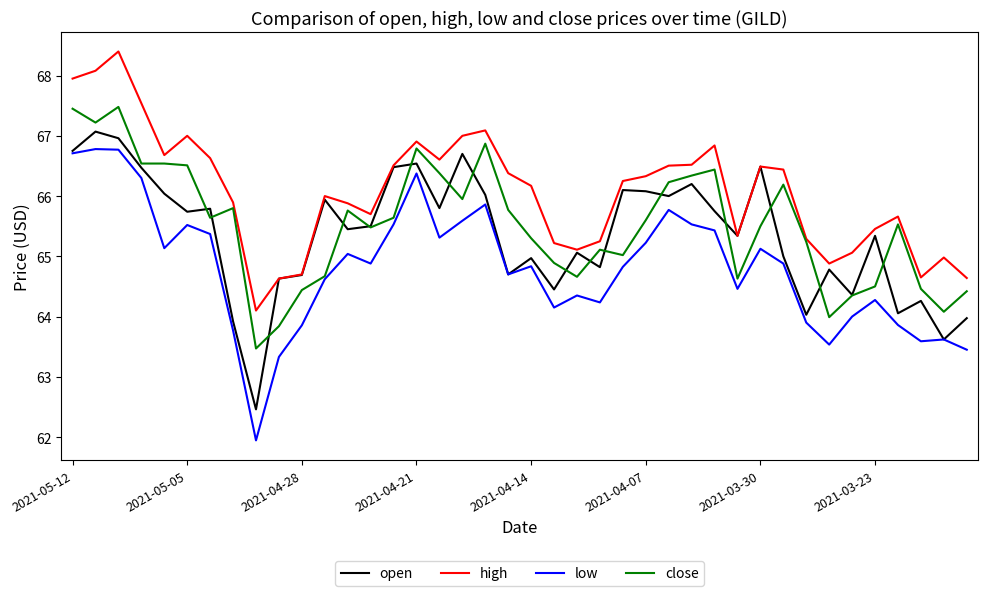

At how many categories does at least one series exceed 64?

40